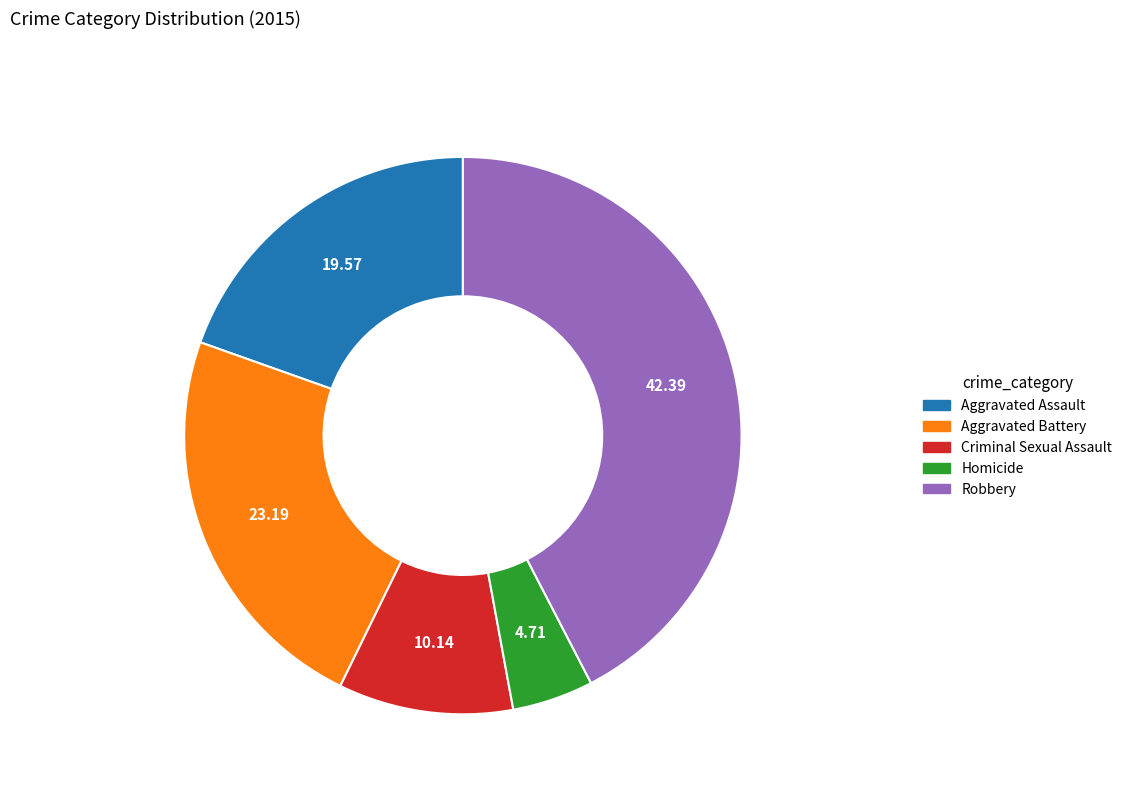

What is the largest slice in the pie chart?

Robbery